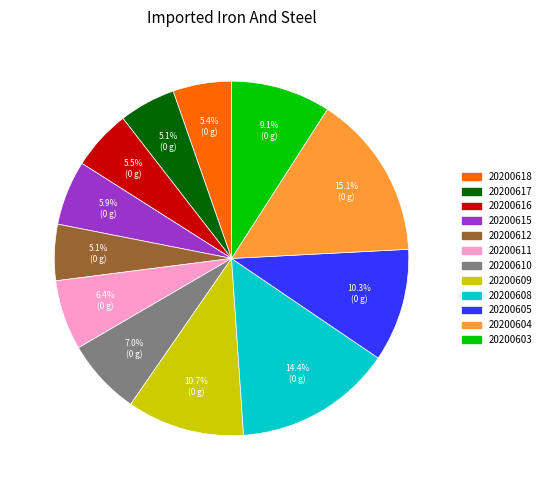

What percentage is the 20200618 slice, to the nearest percent?

5%